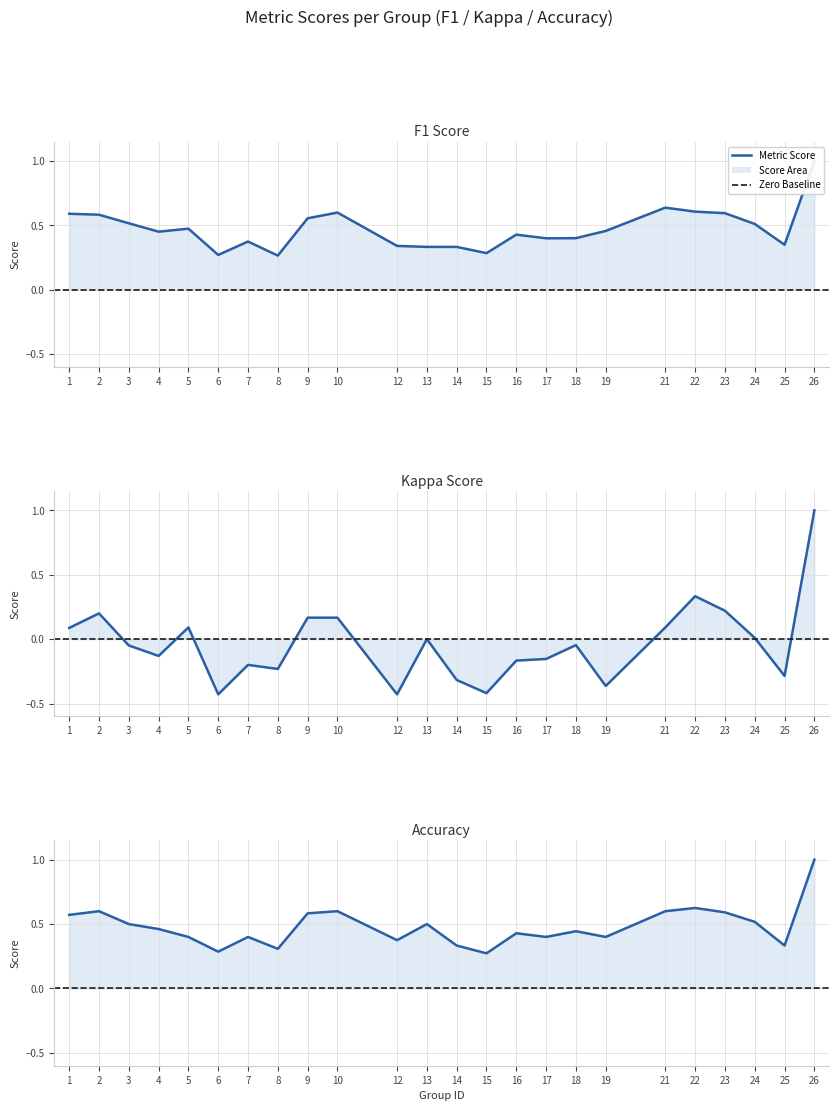

At which category does the chart reach its minimum across all series?

6